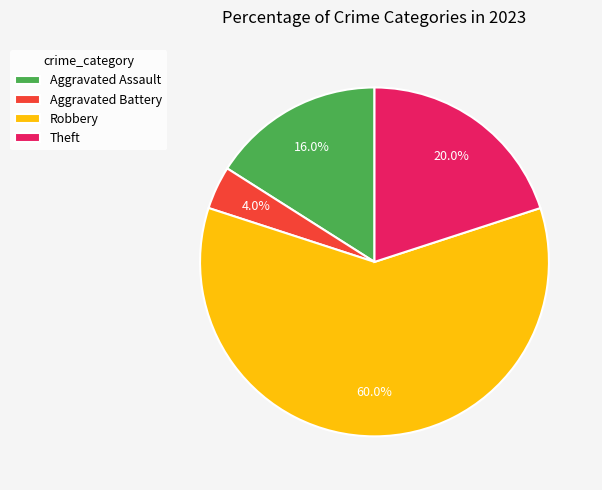

What is the largest slice in the pie chart?

Robbery